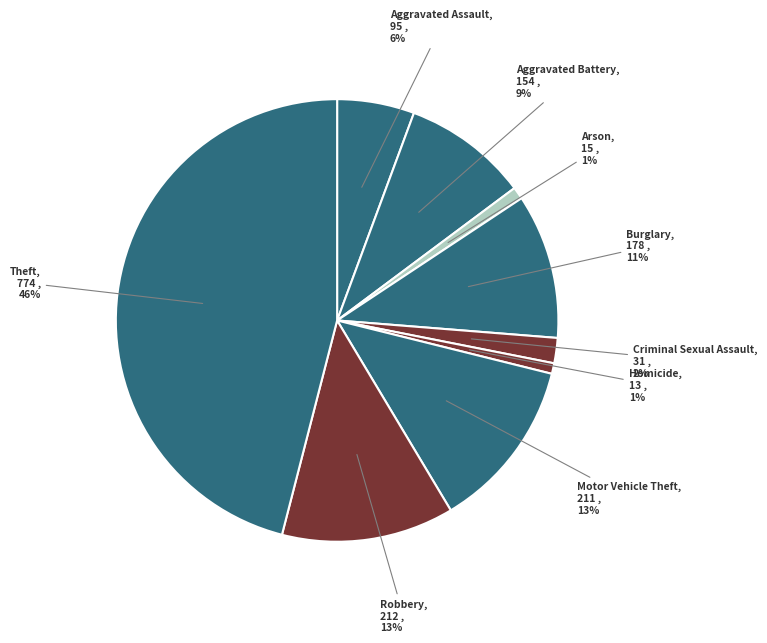

Does any single category account for the majority?

No